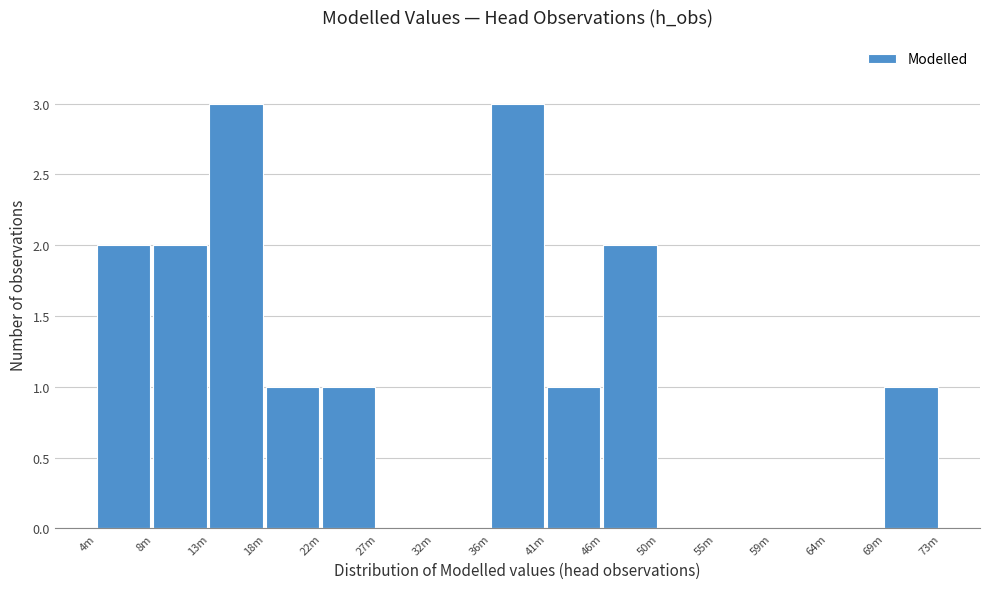

Reading left to right, what are all the values shown in this chart?

4m=2	8m=2	13m=3	18m=1	22m=1	27m=0	32m=0	36m=3	41m=1	46m=2	50m=0	55m=0	59m=0	64m=0	69m=1